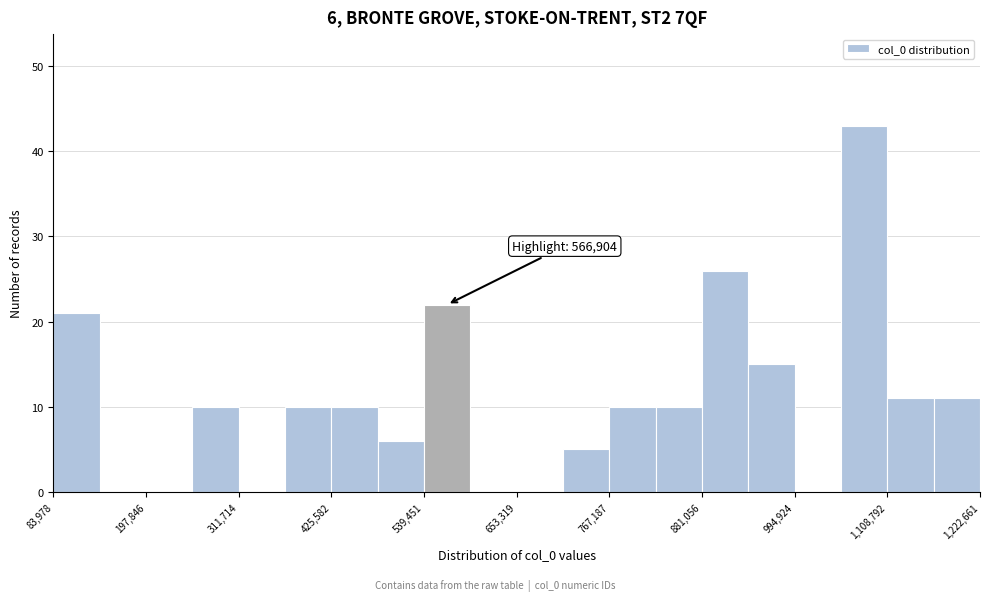

Read against the x-axis, roughly where is the centre of the tallest bar?

1080000